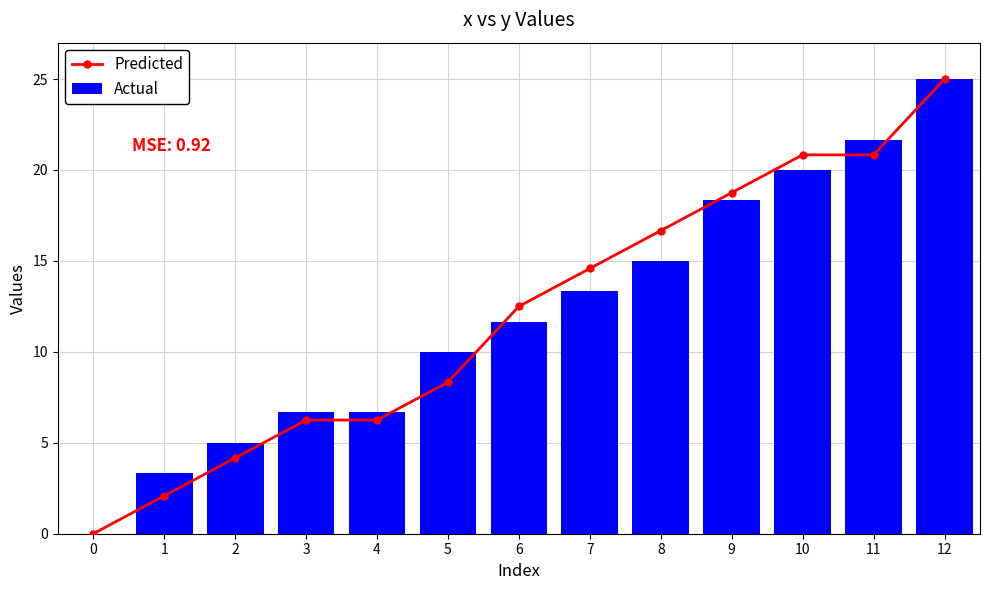

What is the difference between the Predicted values at 11 and 7?

6.3